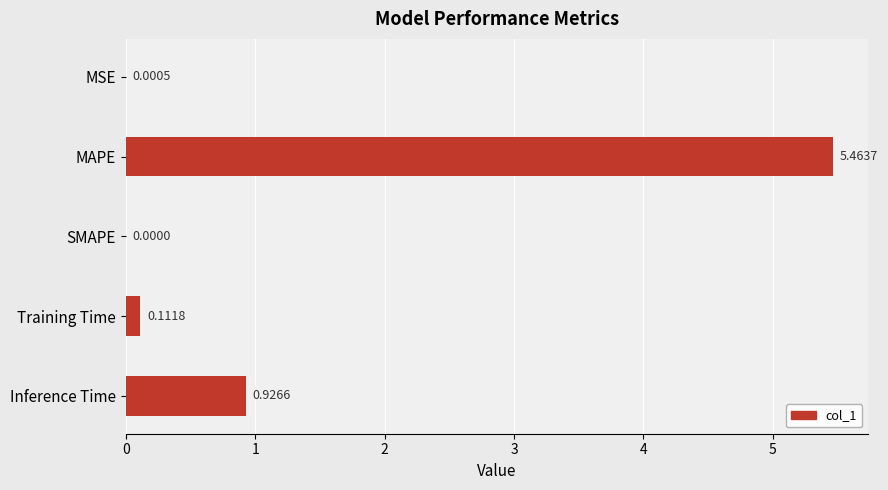

Which category has the highest value across all series?

MAPE